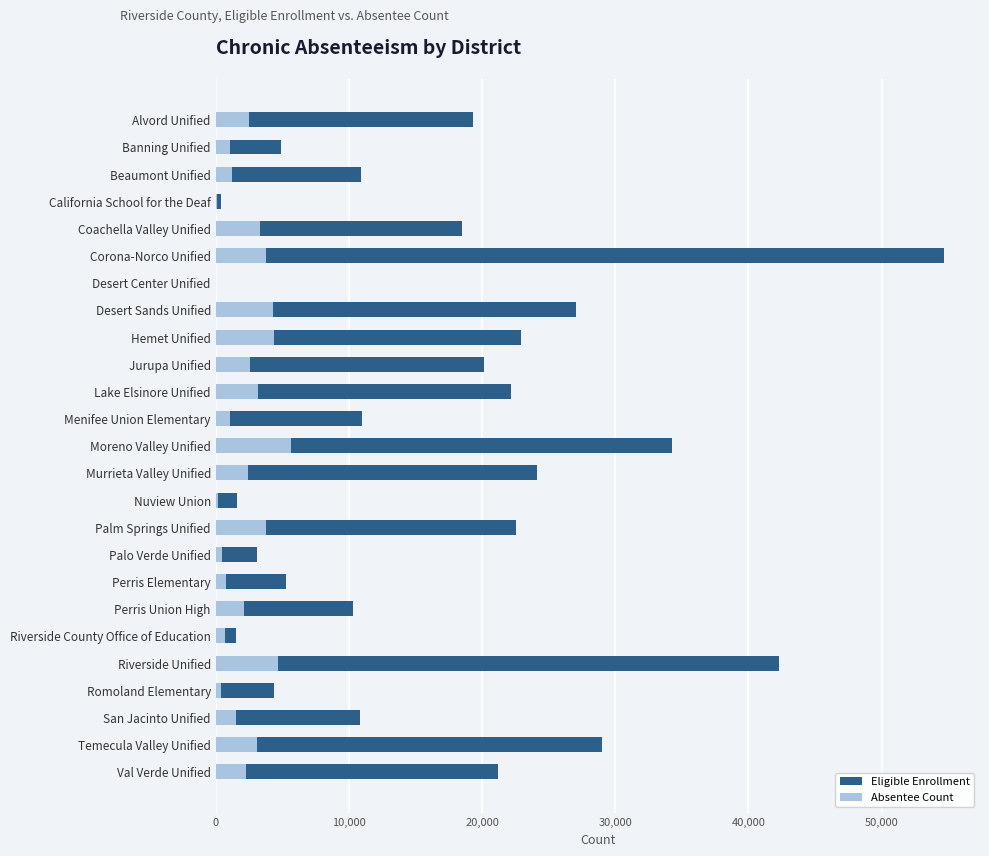

The ChronicAbsenteeismCount series shows 128 at Palo Verde Unified. True or false?

False